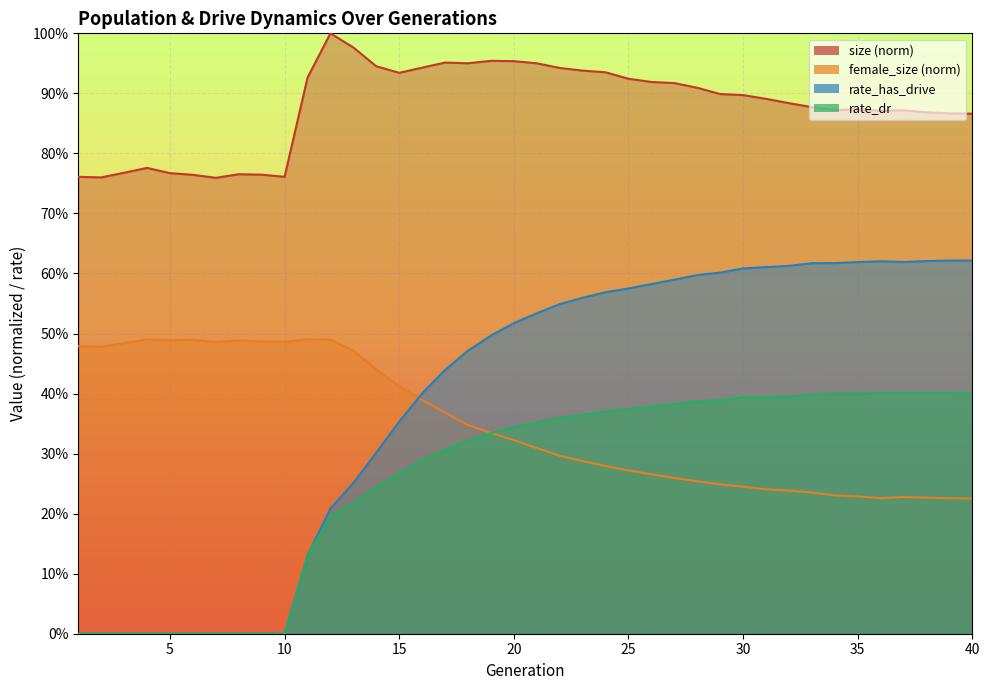

List the series in order of their peak value, highest first.

size, rate_has_drive, female_size, rate_dr